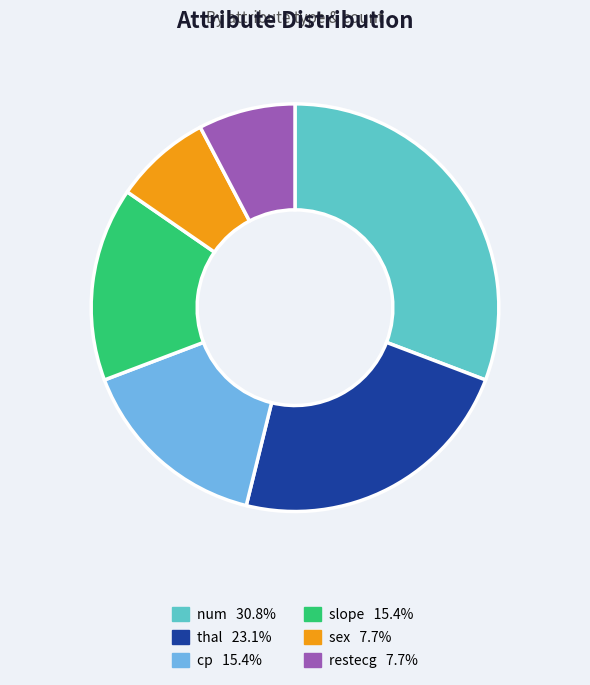

Is there a majority slice in this chart?

No